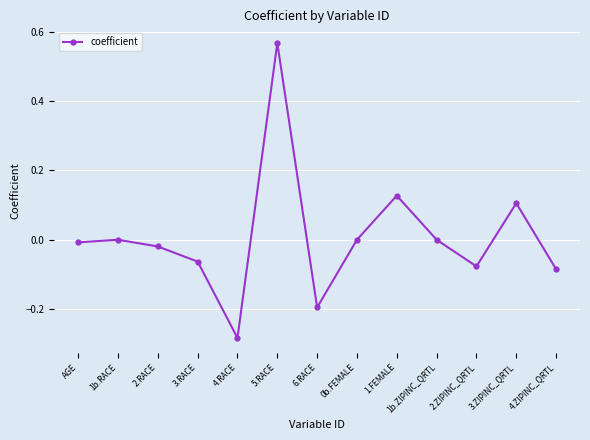

How many points are lower than both their immediate neighbors (excluding endpoints)?

3